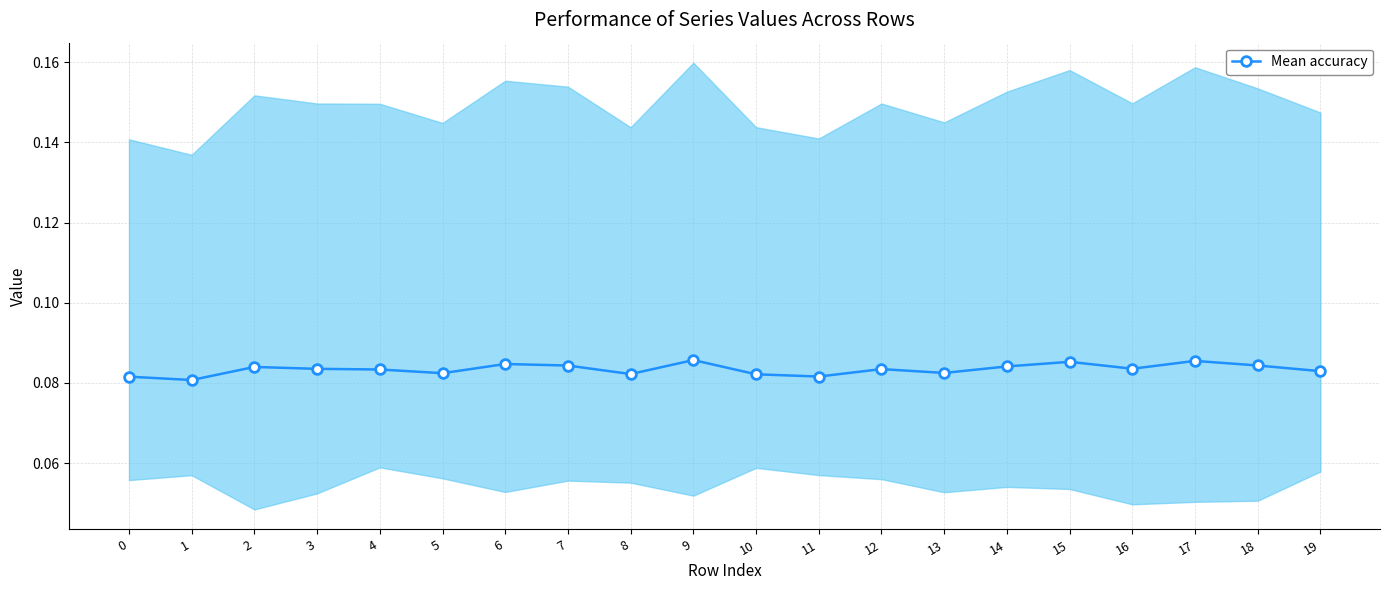

How many distinct data groups are displayed?

1